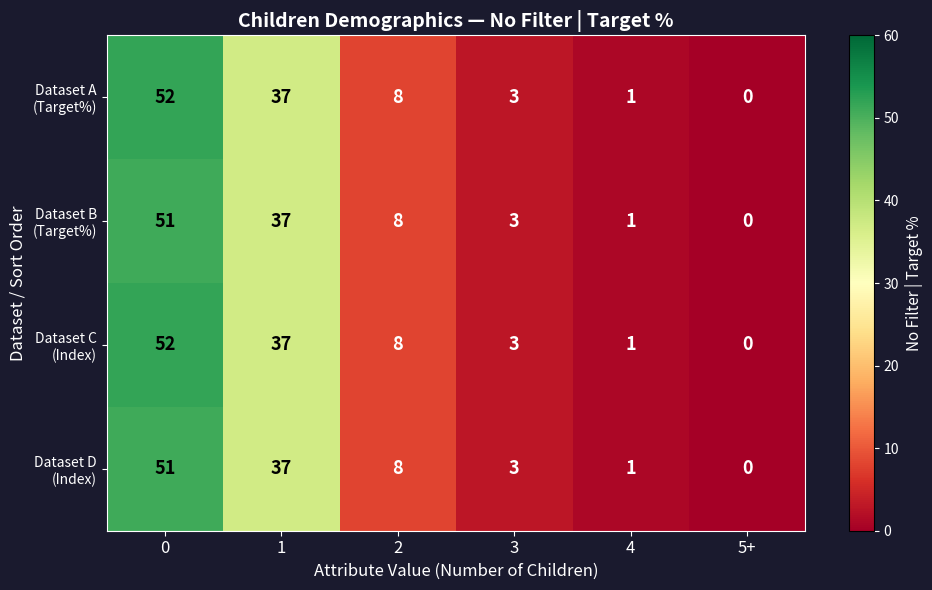

Which label corresponds to the smallest value in the chart?

5+